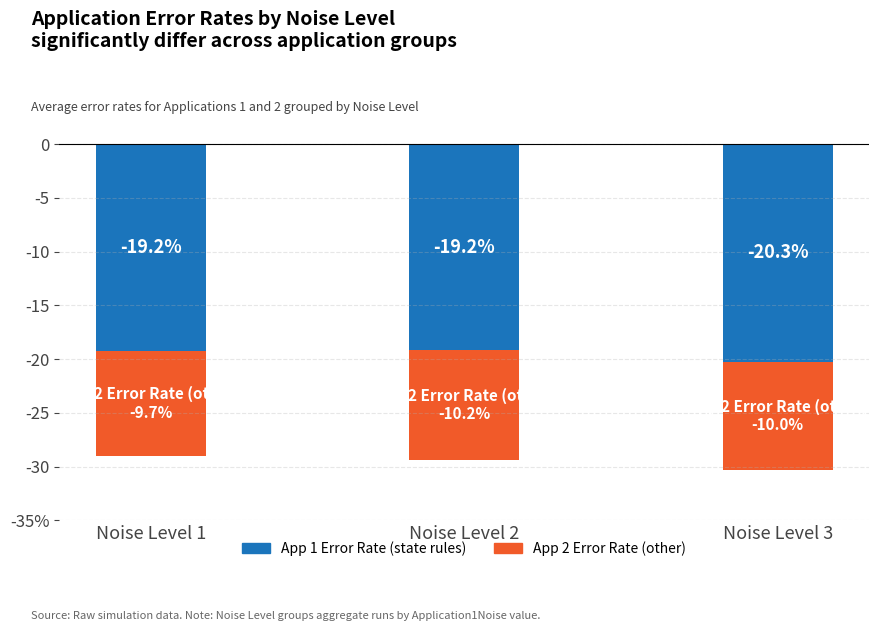

Rank the categories by App 2 Error Rate (other) value from lowest to highest.

Noise Level 2, Noise Level 3, Noise Level 1